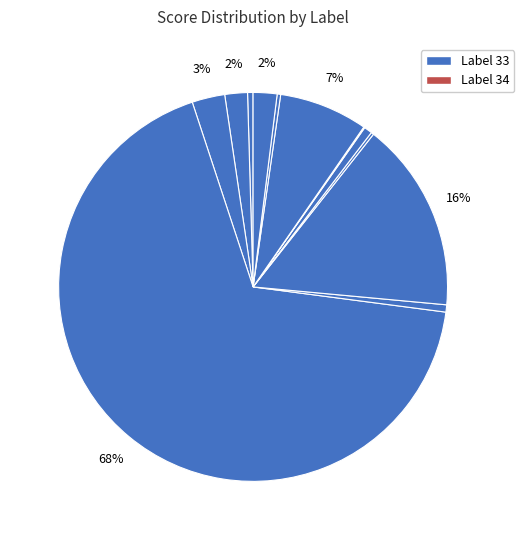

Rank the categories by value from lowest to highest.

14, 16, 12, 19, 15, 13, 17, 21, 18, 11, 34, 33